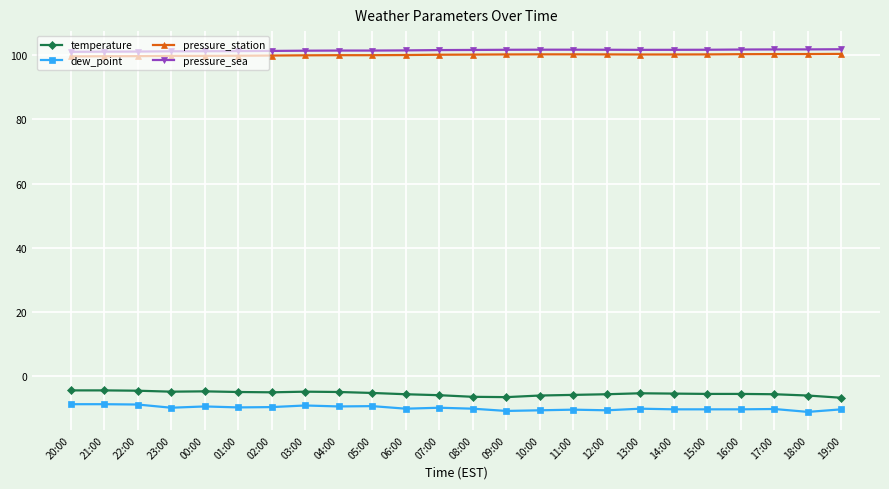

At how many categories does at least one series exceed 14?

24